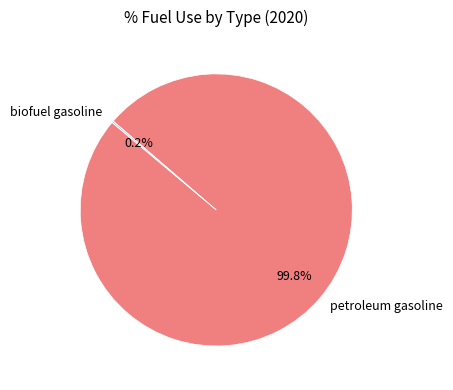

To the nearest percent, what is the difference between the largest and smallest slice percentages?

100%